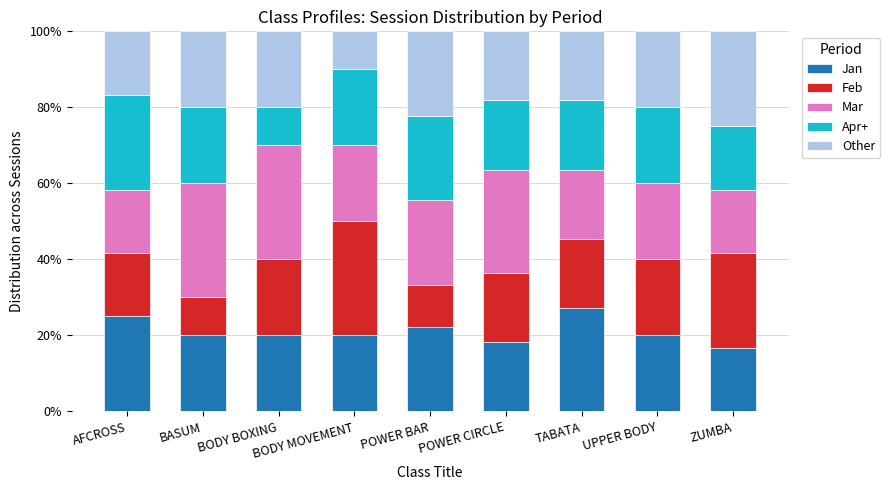

At which label does Jan reach its peak?

TABATA